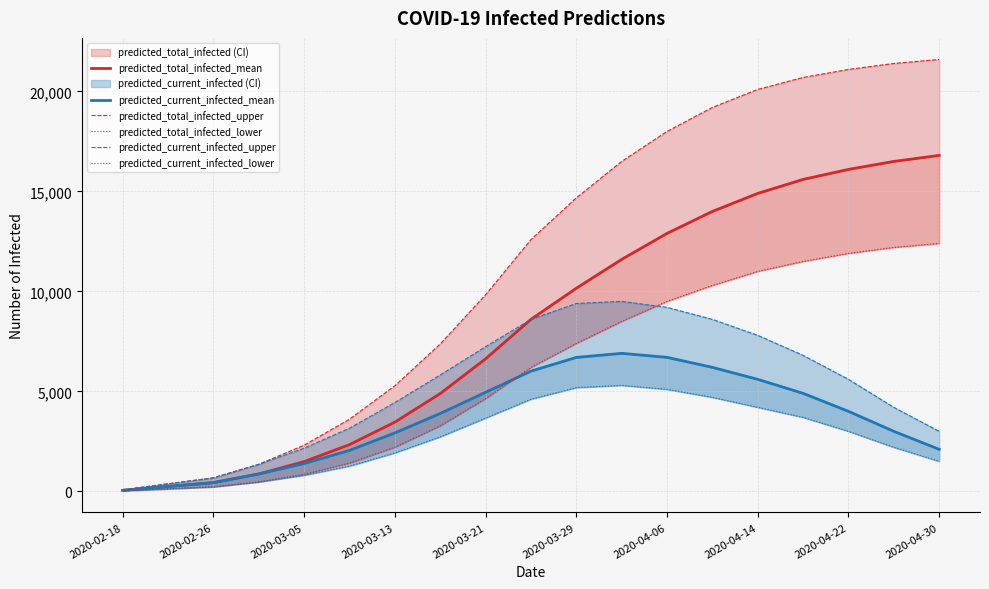

Reading left to right, extract all data points from this chart.

predicted_total_infected_mean: 48	242	435	869	1486	2336	3461	4890	6626	8601	10157	11600	12900	14000	14900	15600	16100	16500	16800
predicted_current_infected_mean: 48	242	435	869	1389	2046	2920	3893	4951	6010	6696	6900	6700	6200	5600	4900	4000	3000	2100
predicted_total_infected_upper: 75	375	675	1351	2308	3607	5280	7370	9831	12589	14675	16500	18000	19200	20100	20700	21100	21400	21600
predicted_total_infected_lower: 25	125	225	472	852	1414	2207	3275	4639	6198	7395	8500	9500	10300	11000	11500	11900	12200	12400
predicted_current_infected_upper: 75	375	675	1351	2158	3157	4440	5820	7233	8599	9395	9500	9200	8600	7800	6800	5600	4200	3000
predicted_current_infected_lower: 25	125	225	472	802	1264	1922	2726	3666	4609	5188	5300	5100	4700	4200	3700	3000	2200	1500